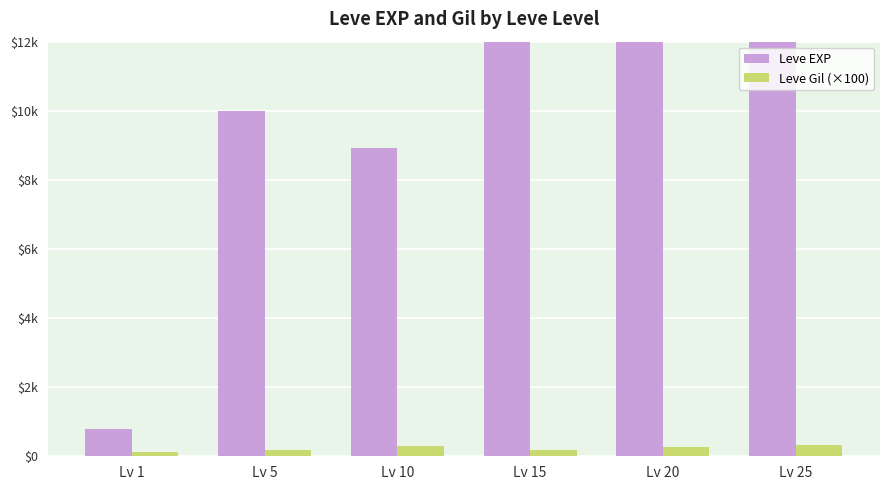

At how many categories does at least one series exceed 13239?

3